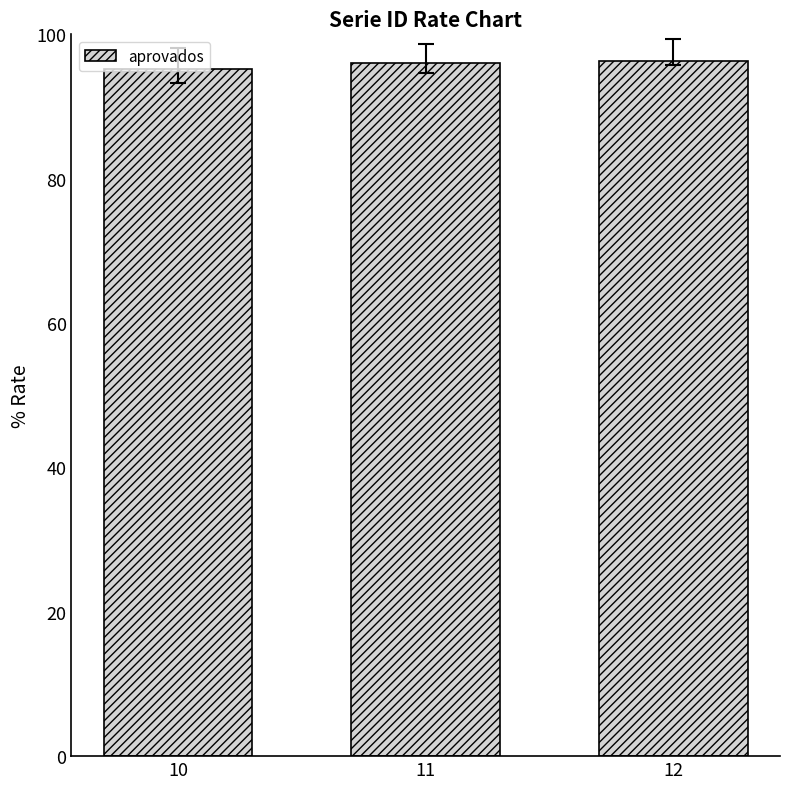

True or false: the data shows 96.3 at 12.

True